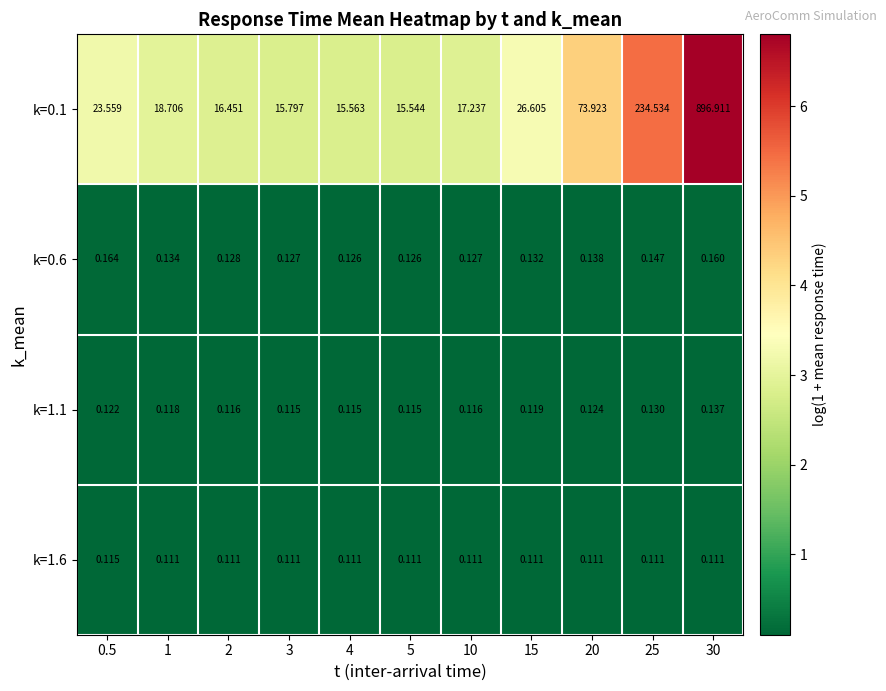

Is the value of k=0.1 at 20 greater than the value of k=1.6 at 10?

Yes